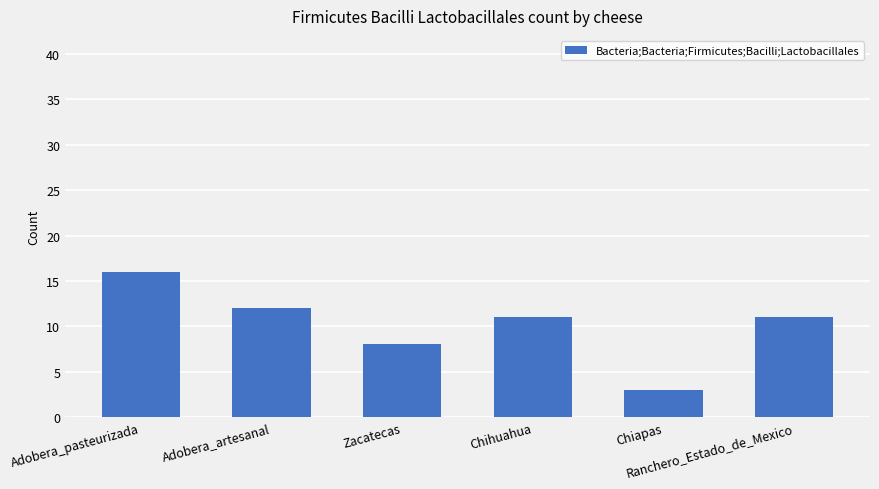

Reading left to right, what are all the values shown in this chart?

16	12	8	11	3	11